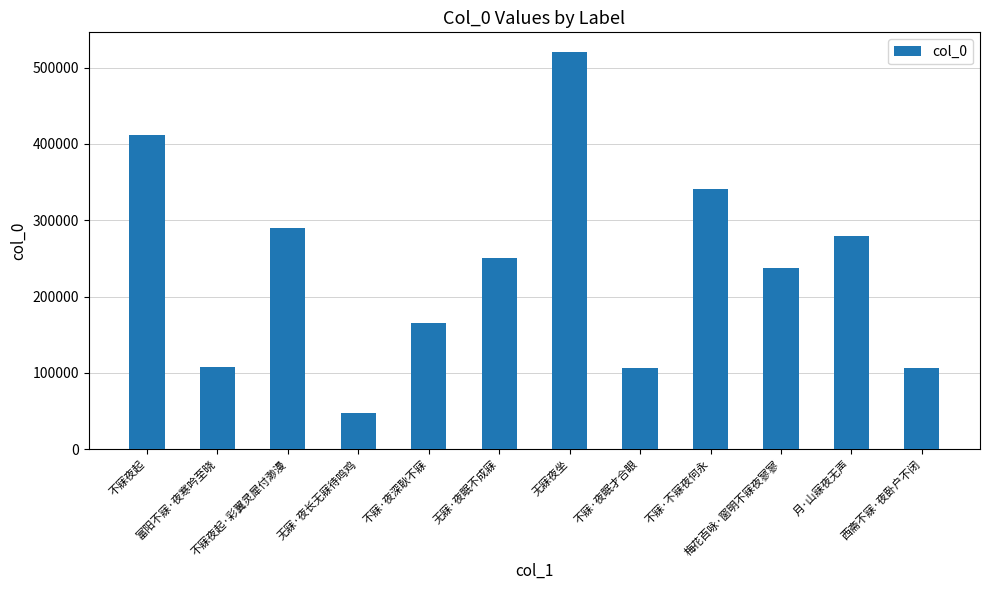

What is the difference between the values at 不寐夜起 and 不寐·不寐夜何永?

70636